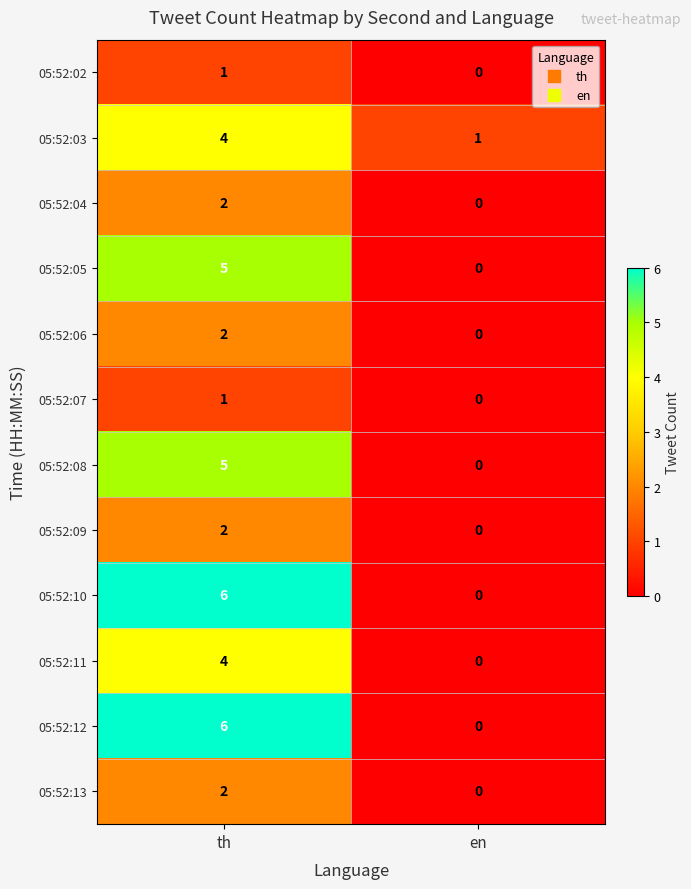

What is the difference between the 05:52:10 values at en and th?

6